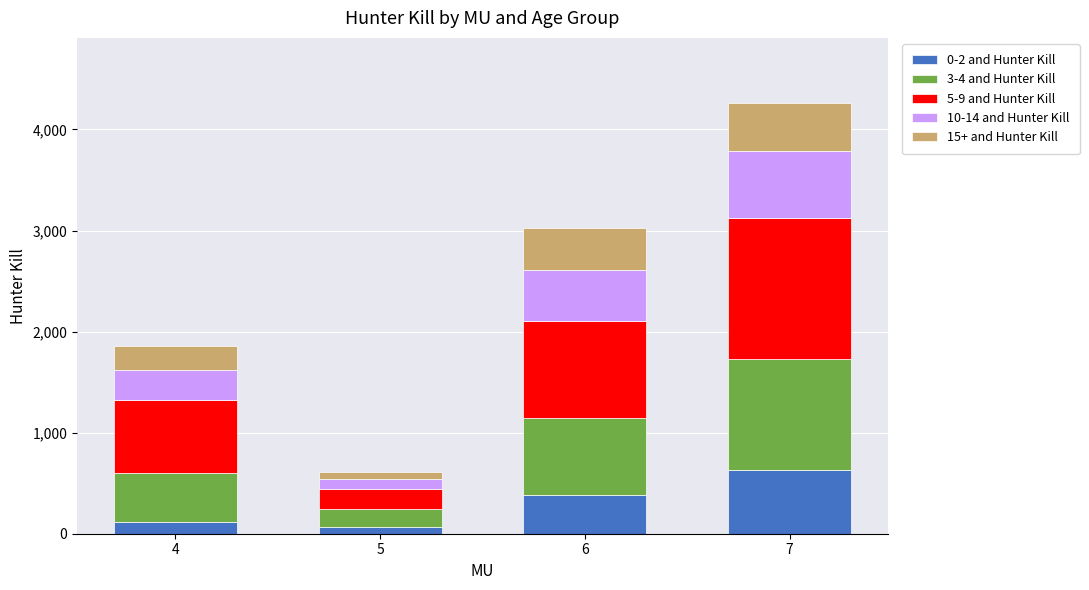

At which category is the sum across all series the highest?

7